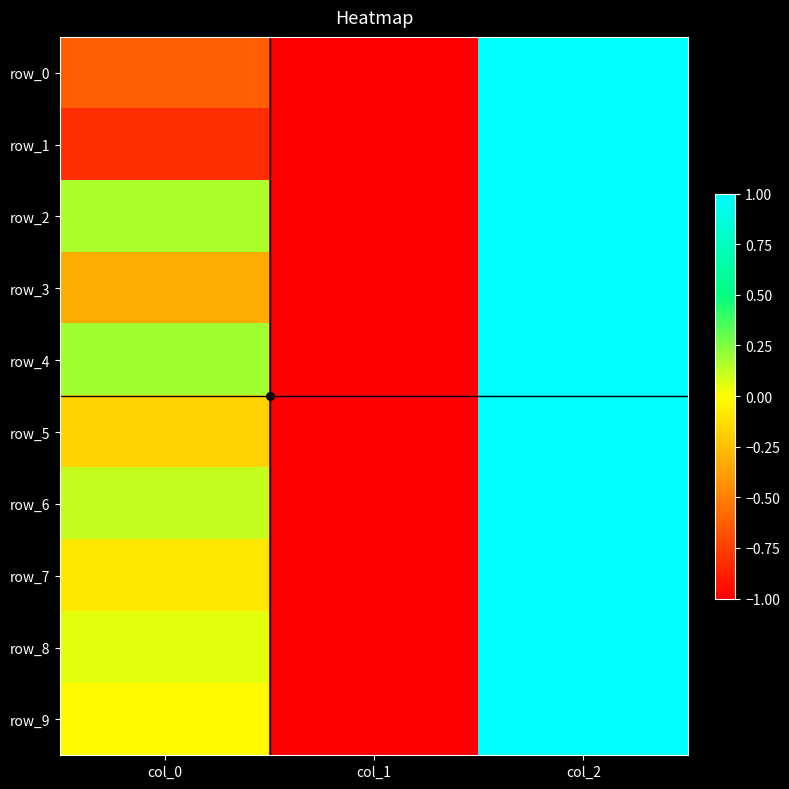

Count the number of data series in this chart.

10